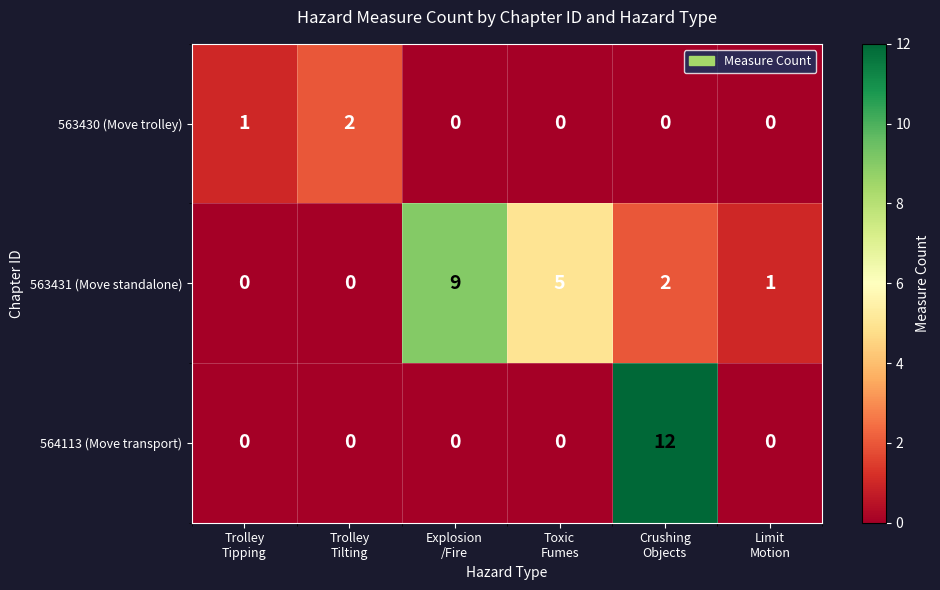

What is the total value across all series at Crushing
Objects?

14